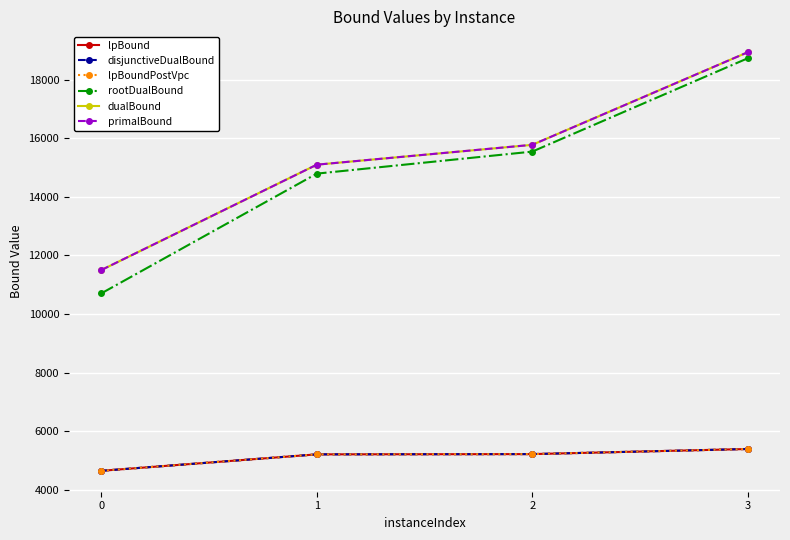

At which label does rootDualBound first exceed 15544?

2